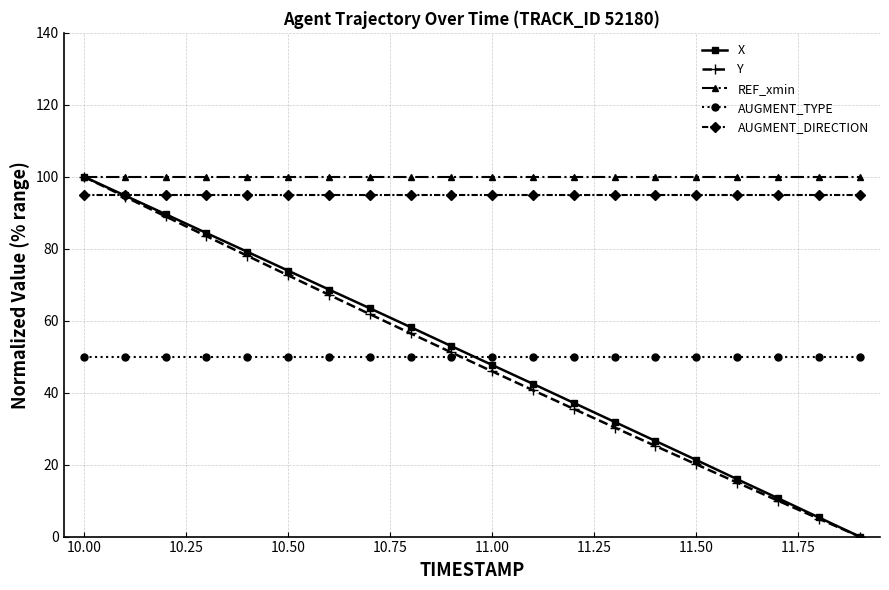

Is this an area chart (filled region under the line)?

No